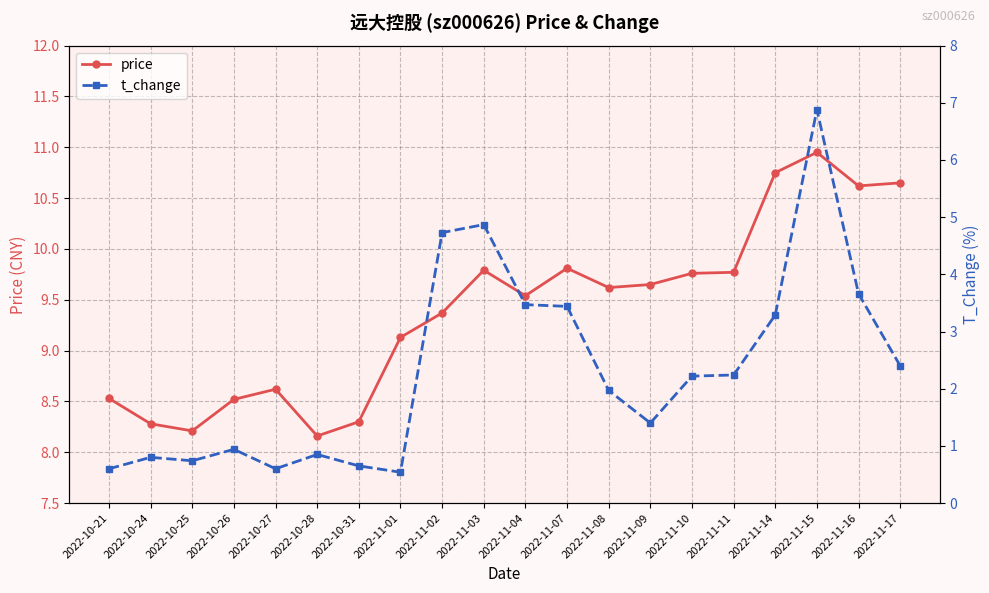

What is the maximum value for t_change?

6.9